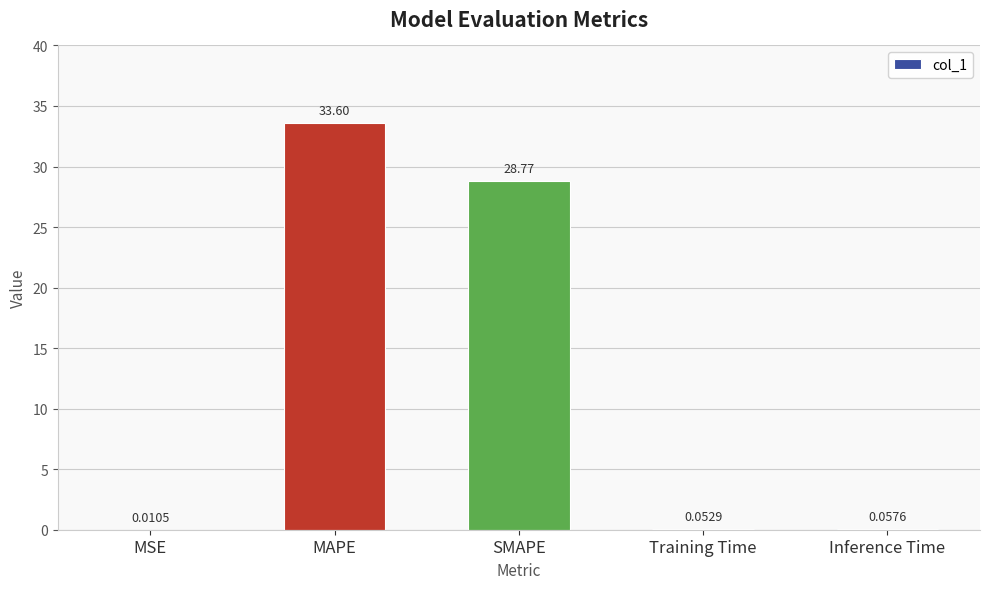

Which has a higher value, MAPE or Inference Time?

MAPE